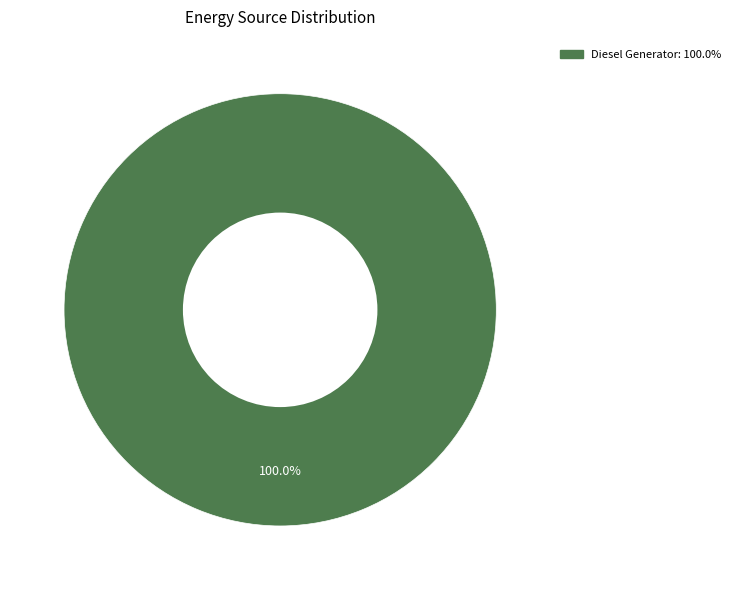

Does any single category account for the majority?

Yes